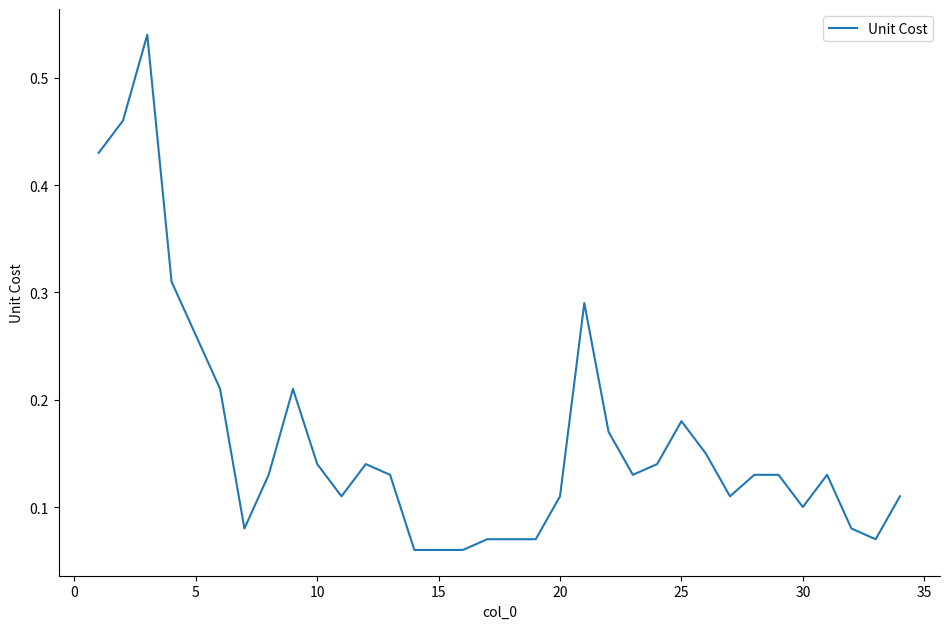

How many lines are shown in the chart?

1